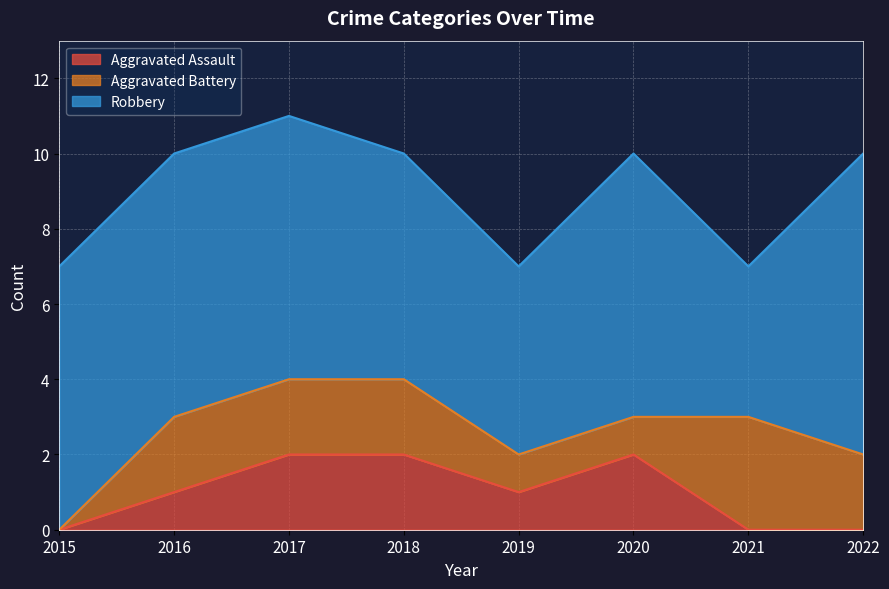

True or false: Aggravated Battery and Aggravated Assault cross at least once.

True